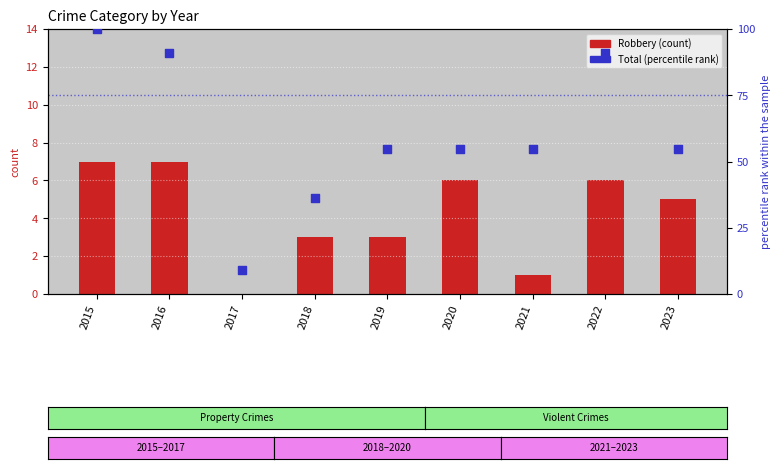

Which series contains the highest Y value?

Total (percentile rank)